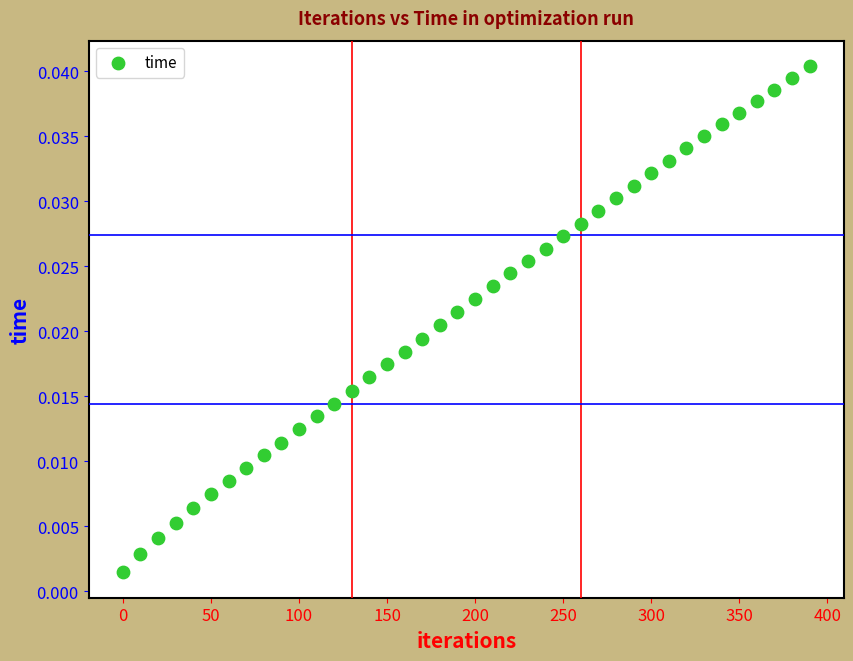

What is the range of X values (max minus min)?

390.0